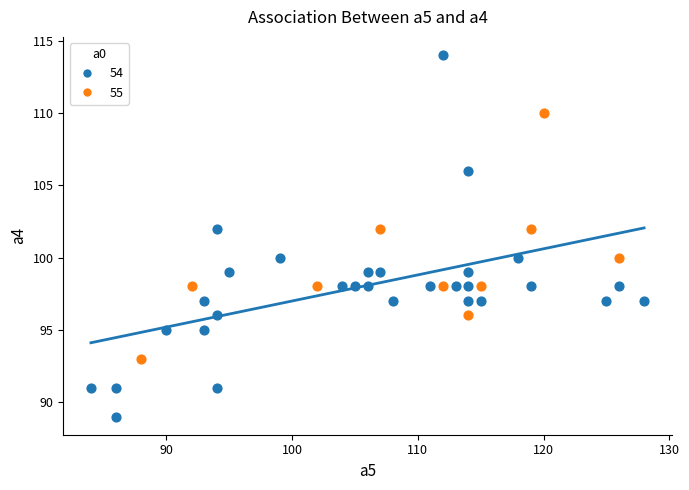

Which series has the largest Y range (max minus min)?

54